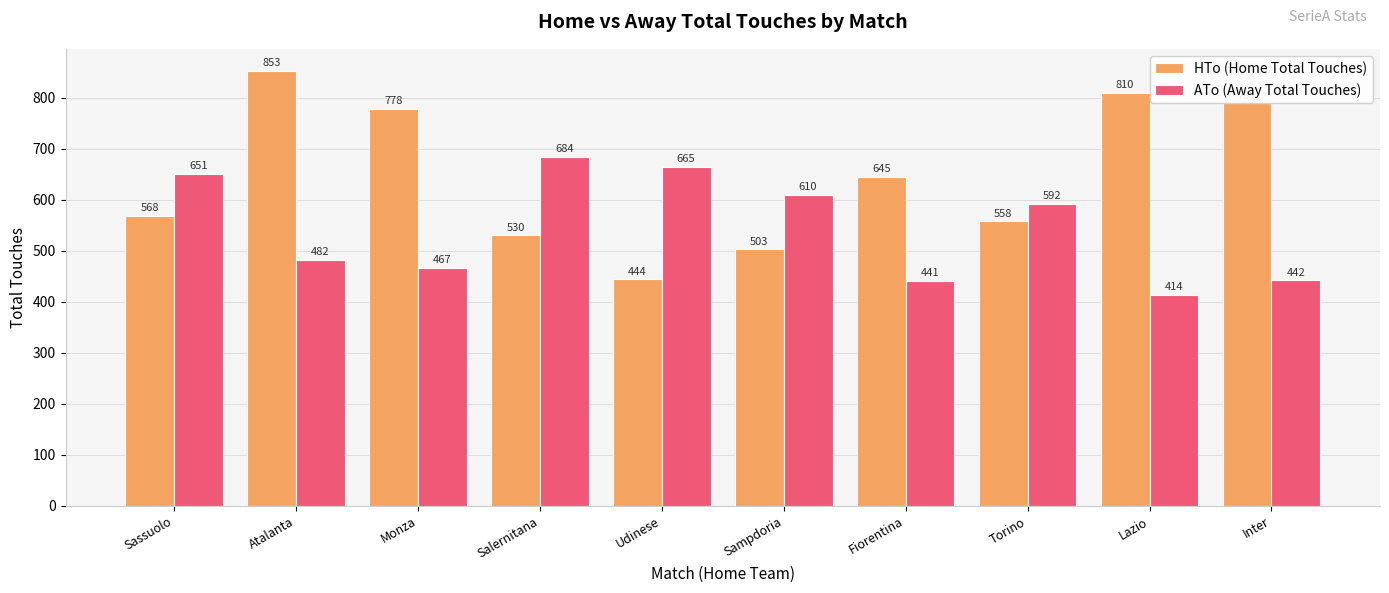

What is the difference between the ATo (Away Total Touches) values at Fiorentina and Sassuolo?

210